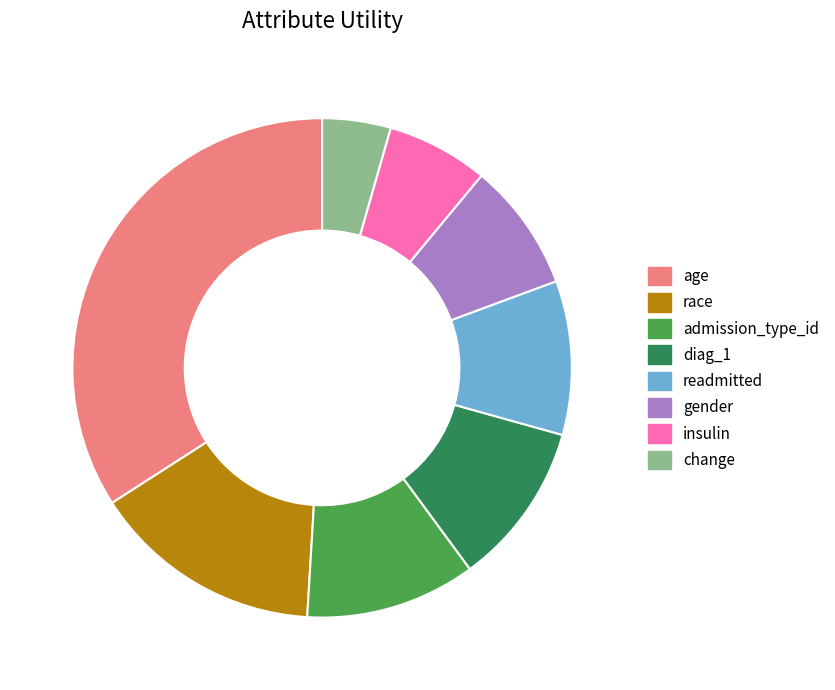

How many slices are in this pie chart?

8